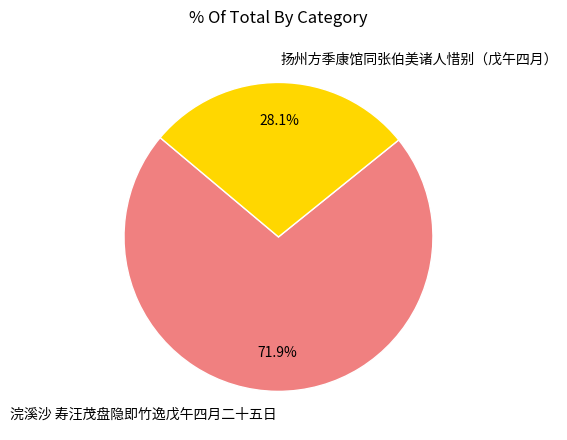

Combined, do 浣溪沙 寿汪茂盘隐即竹逸戊午四月二十五日 and 扬州方季康馆同张伯美诸人惜别（戊午四月） account for over 50%?

Yes